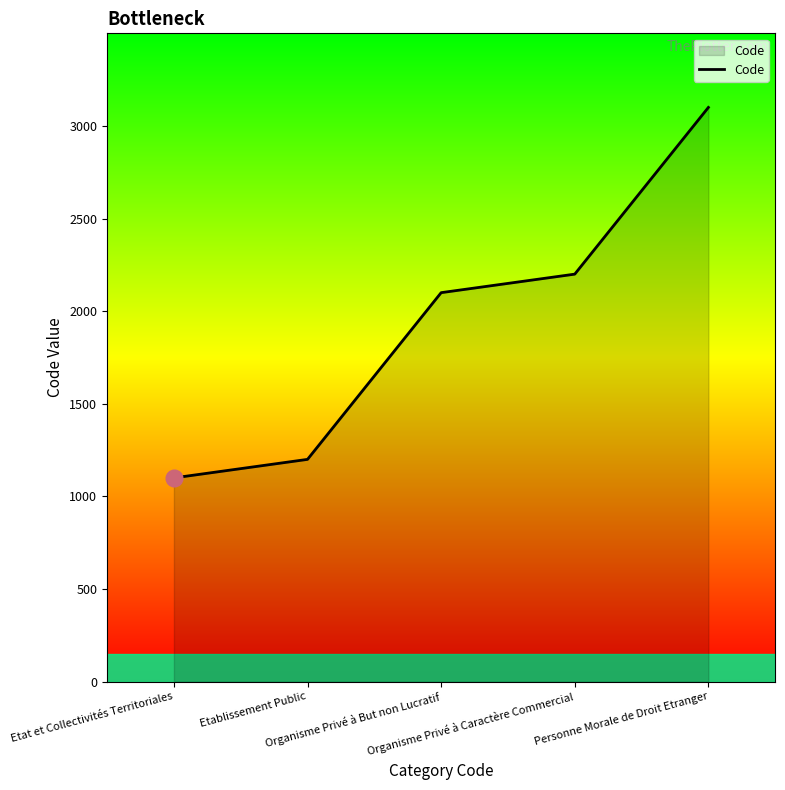

Which label corresponds to the largest value in the chart?

Personne Morale de Droit Etranger